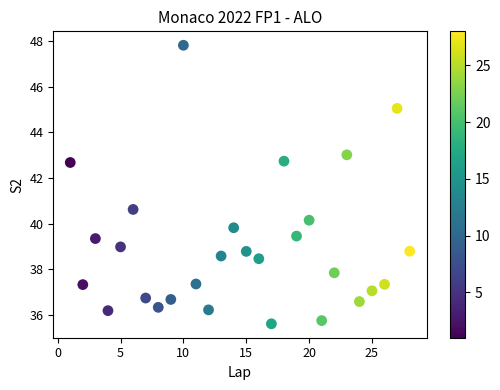

What Y value in the scatter plot is closest to 41?

40.6